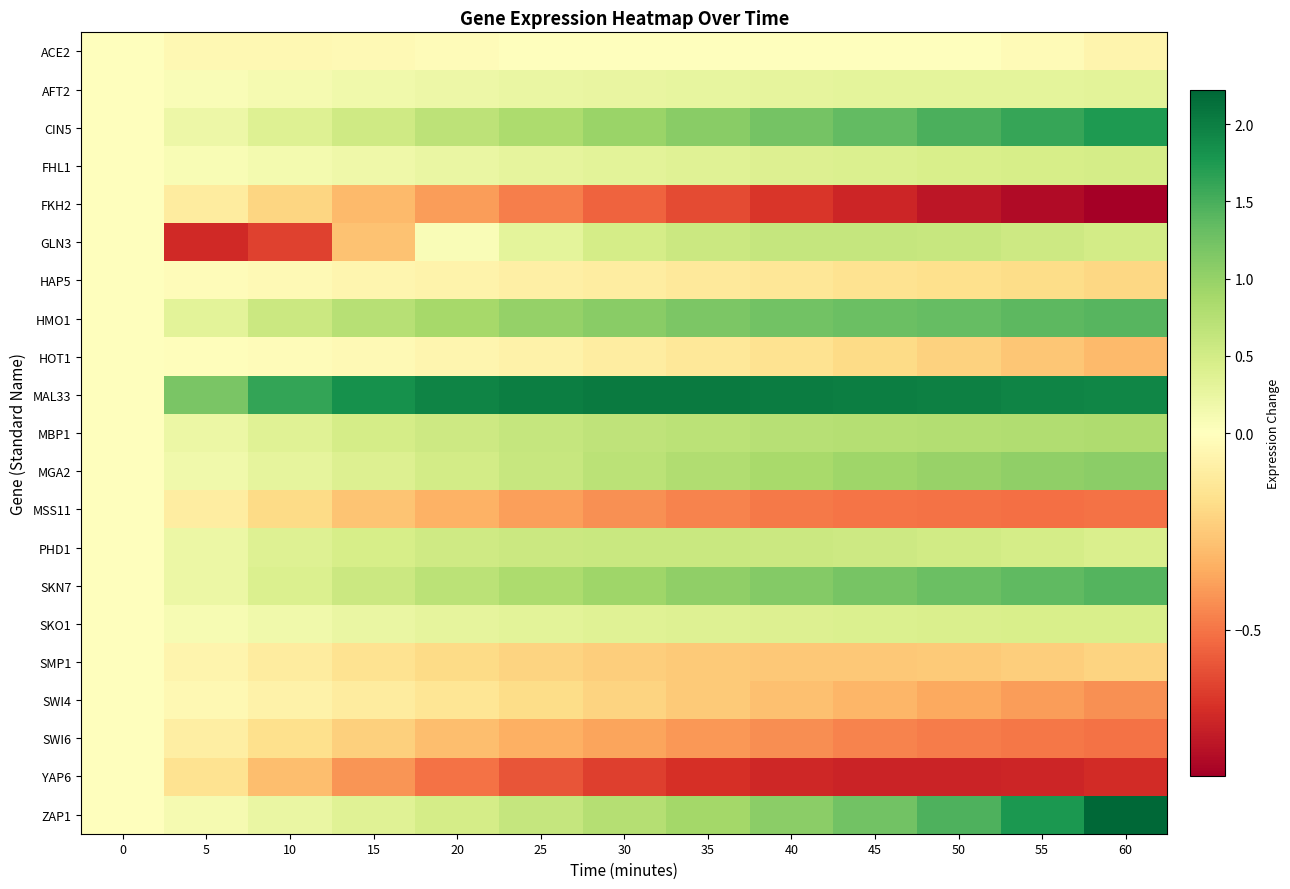

What is the greatest value displayed?

2.2